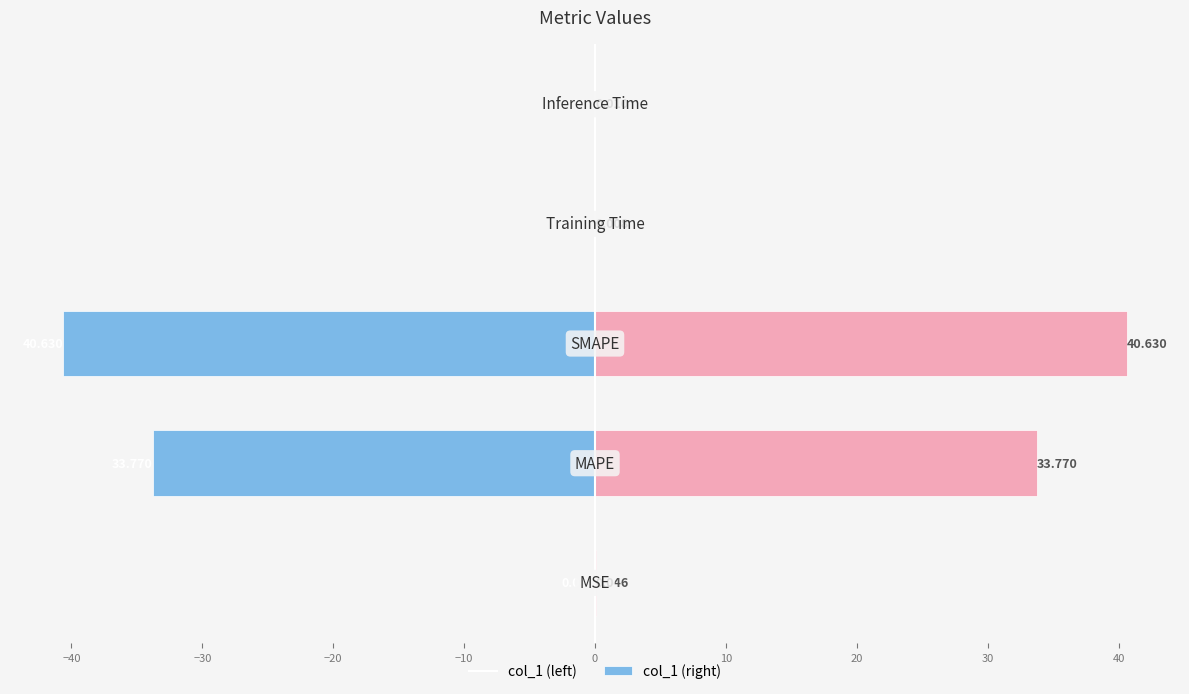

How many bars are there in each group?

2